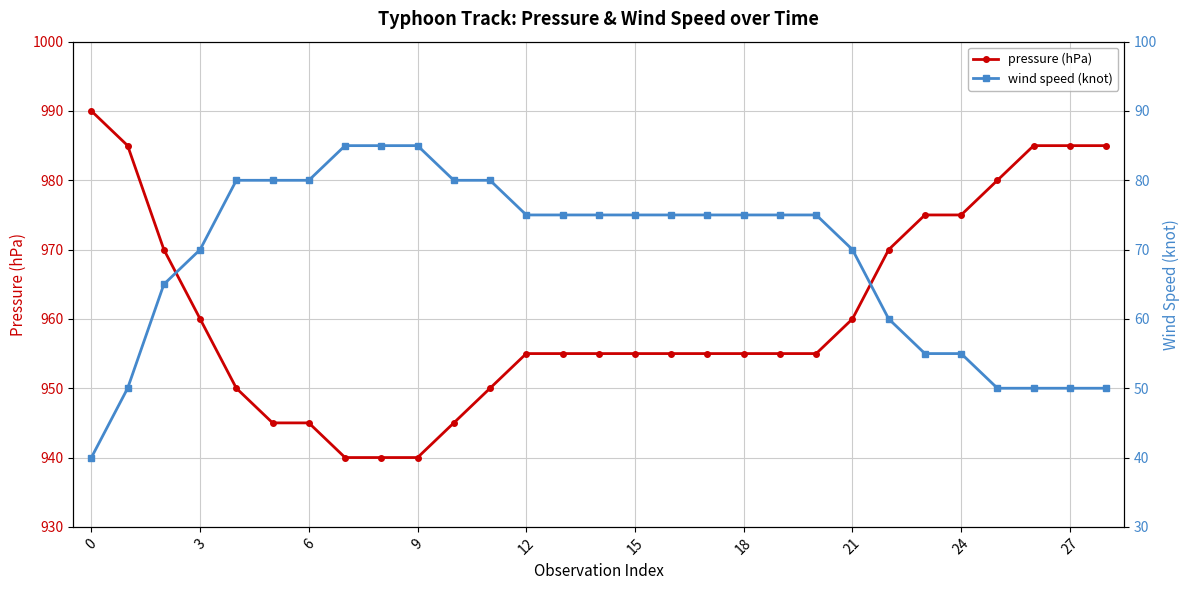

What is the highest value of the pressure (hPa) series?

990